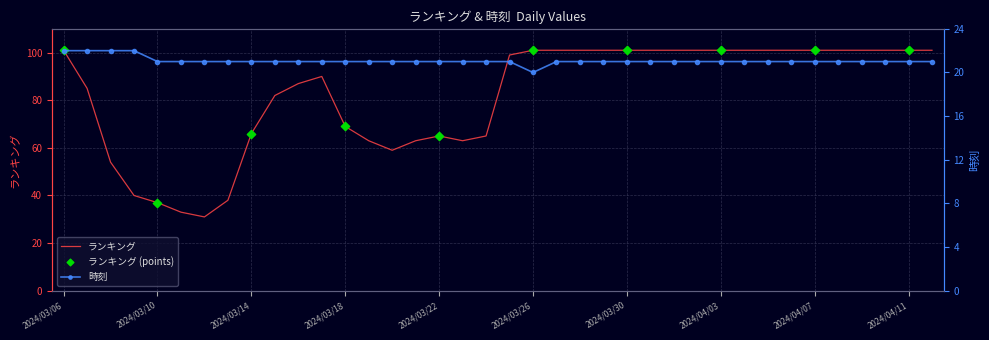

What are all the series names shown in the legend?

ランキング, 時刻